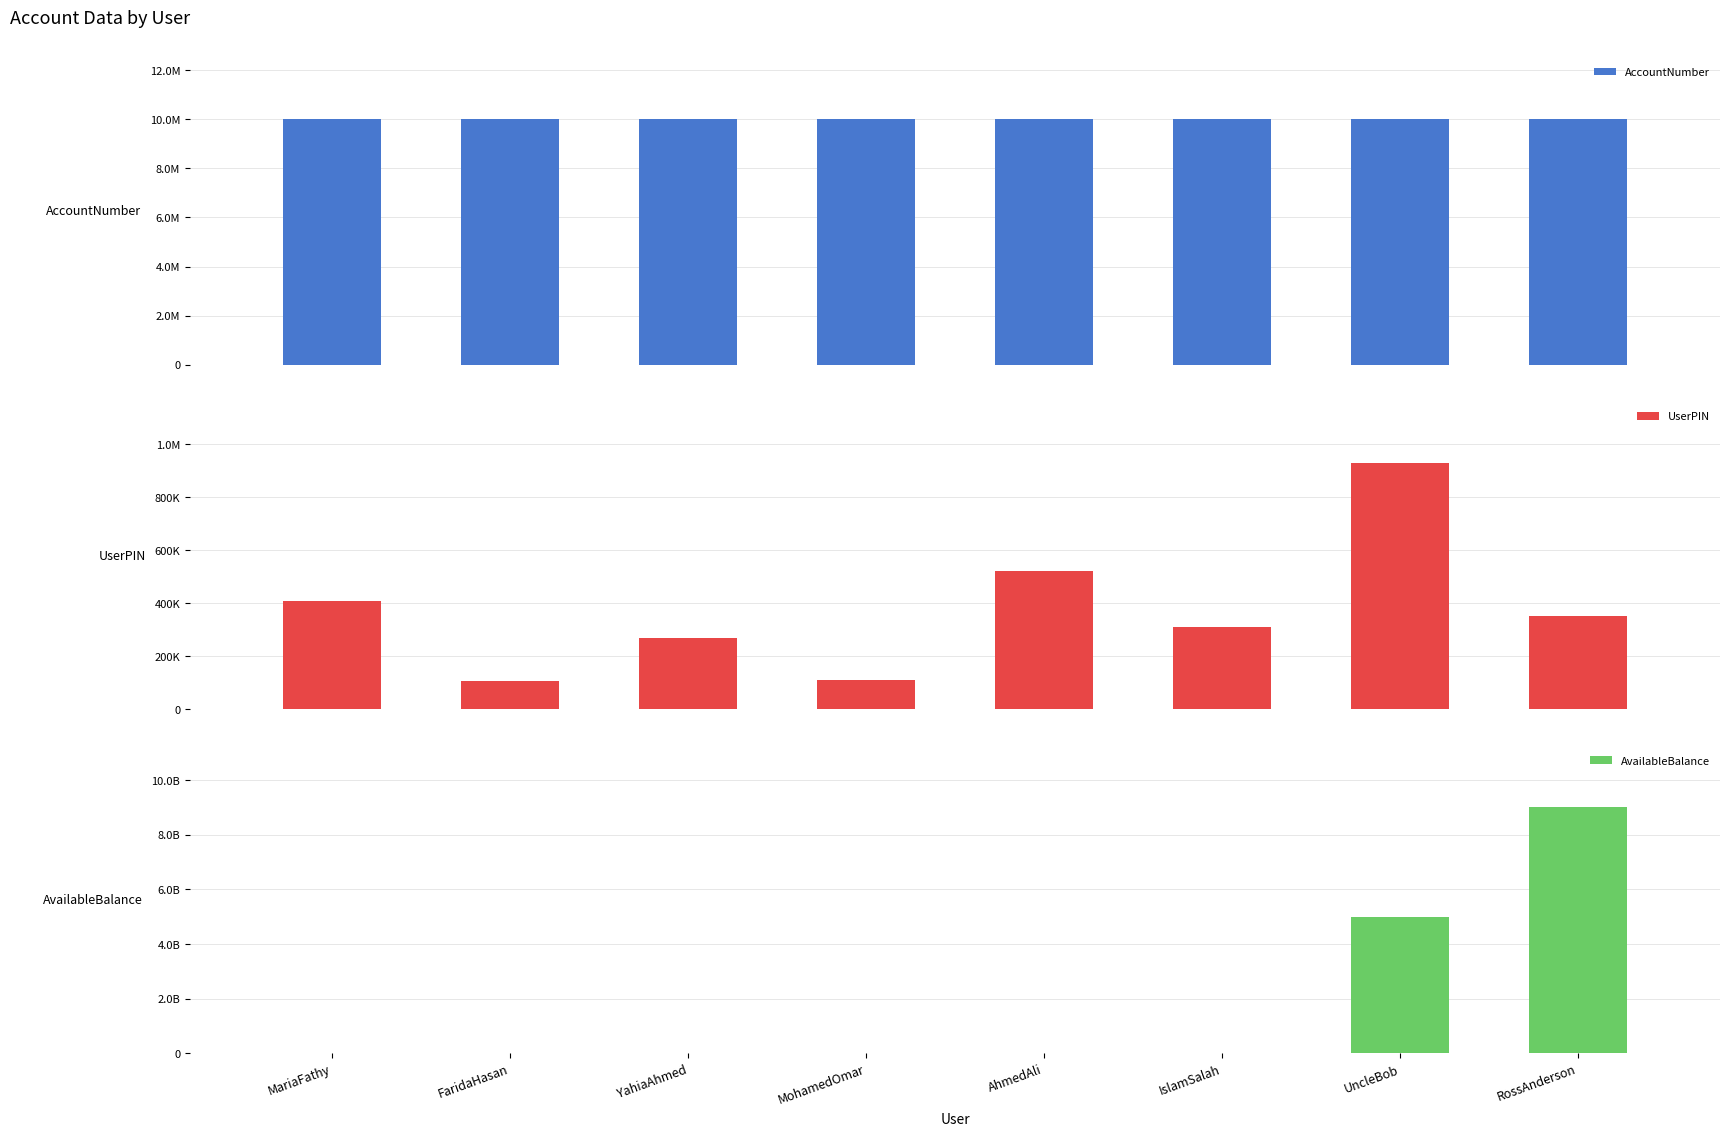

Reading right to left, extract all data points from this chart.

AccountNumber: 10007400.0	10009087.0	10003474.0	10006544.0	10007019.0	10002100.0	10003478.0	10008976.0
UserPIN: 350968.0	927804.0	309174.0	520390.0	109638.0	270184.0	106927.0	409172.0
AvailableBalance: 9000000020.2	5000000000.0	100000.0	82000.0	10900.9	34000.0	9800.0	21000.0